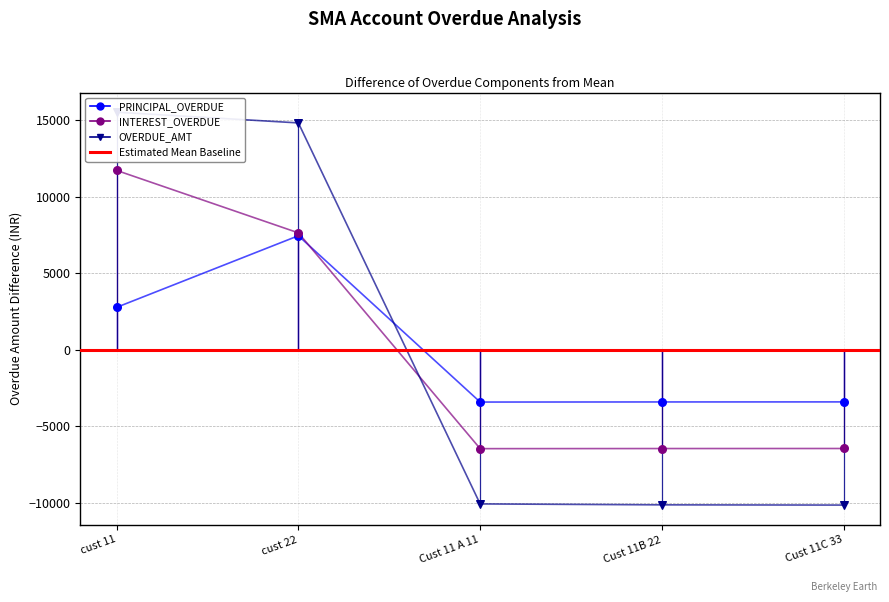

Is the value of OVERDUE_AMT at cust 22 greater than the value of INTEREST_OVERDUE at Cust 11 A 11?

Yes